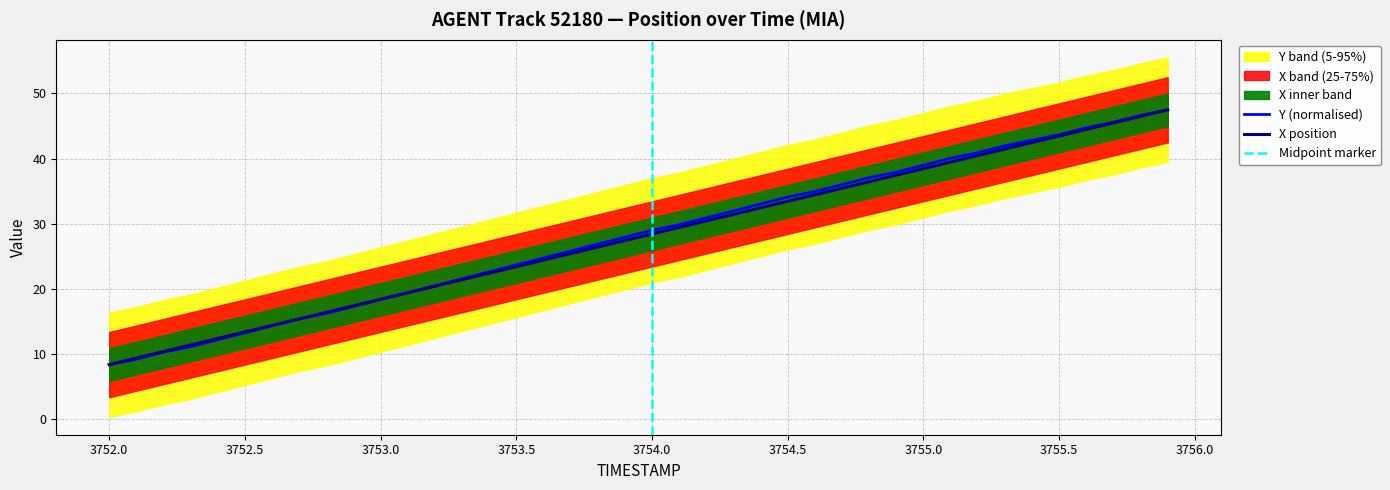

What is the lowest value of the Y (normalised) series?

8.4